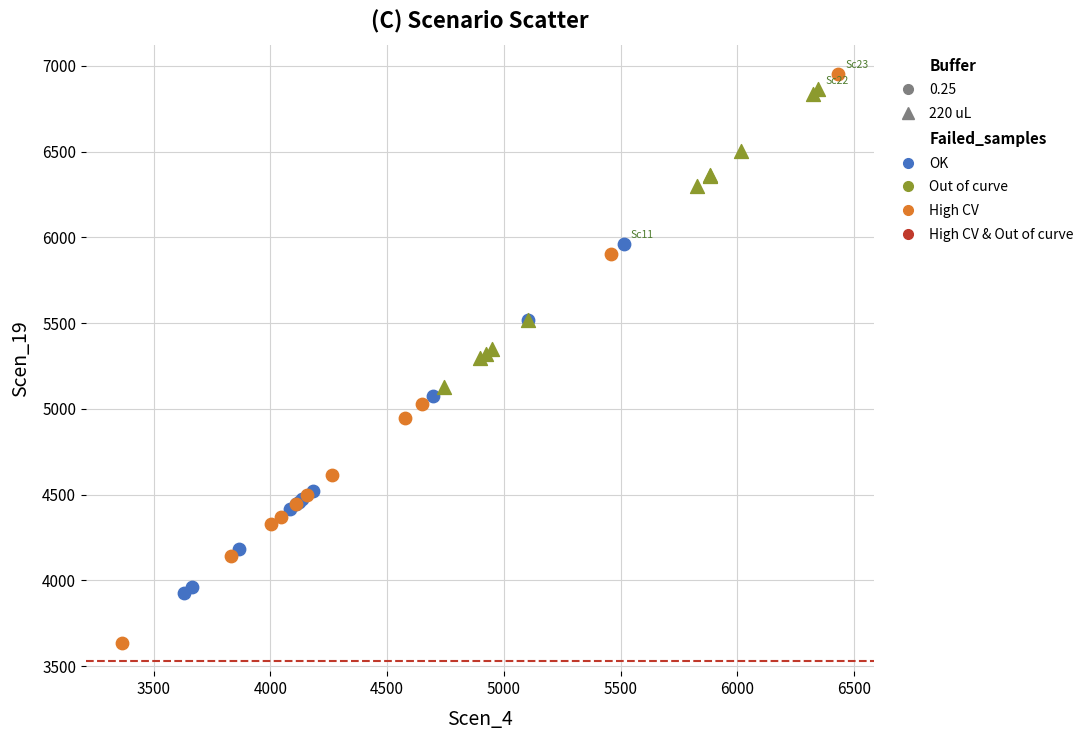

Which series contains the lowest Y value?

High CV